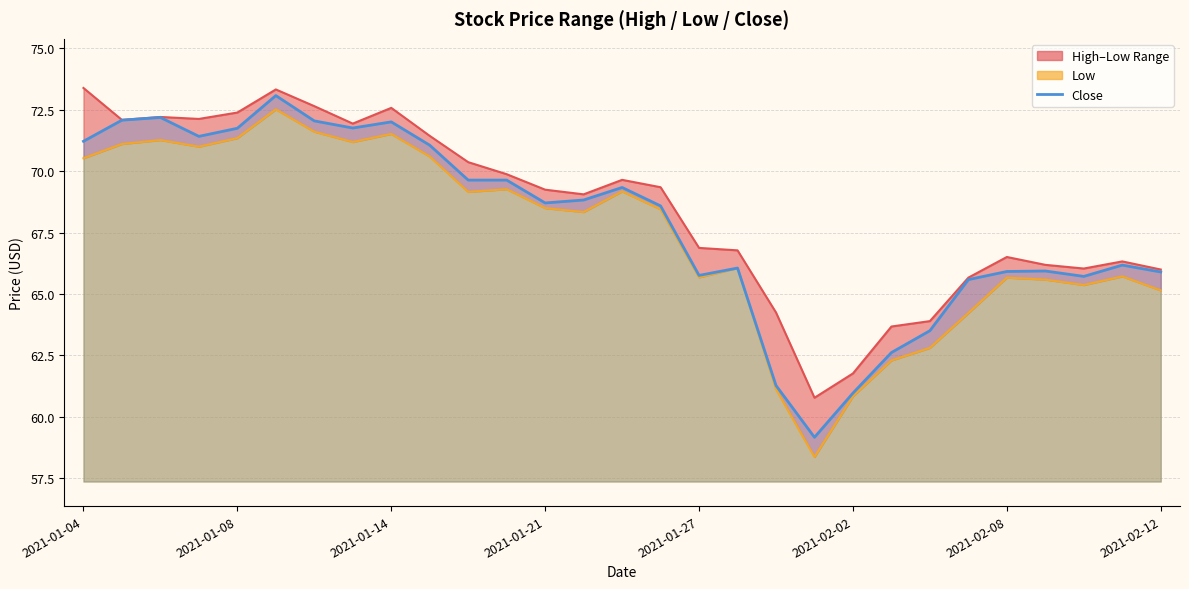

Rank the series at 2021-02-08 from lowest to highest value.

Low, Close, High